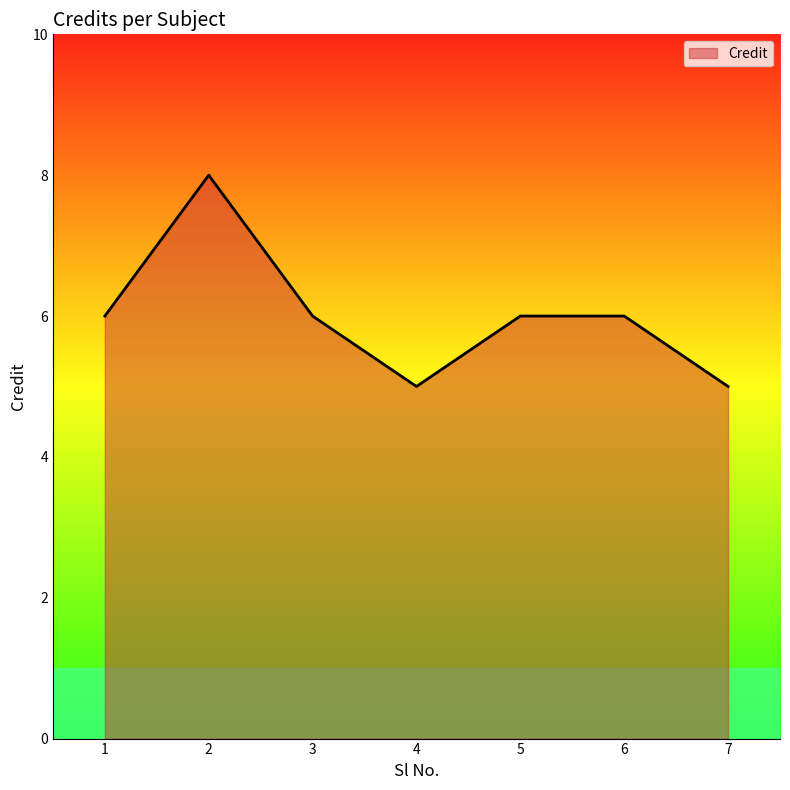

The chart shows a value of 6 at 5. True or false?

True